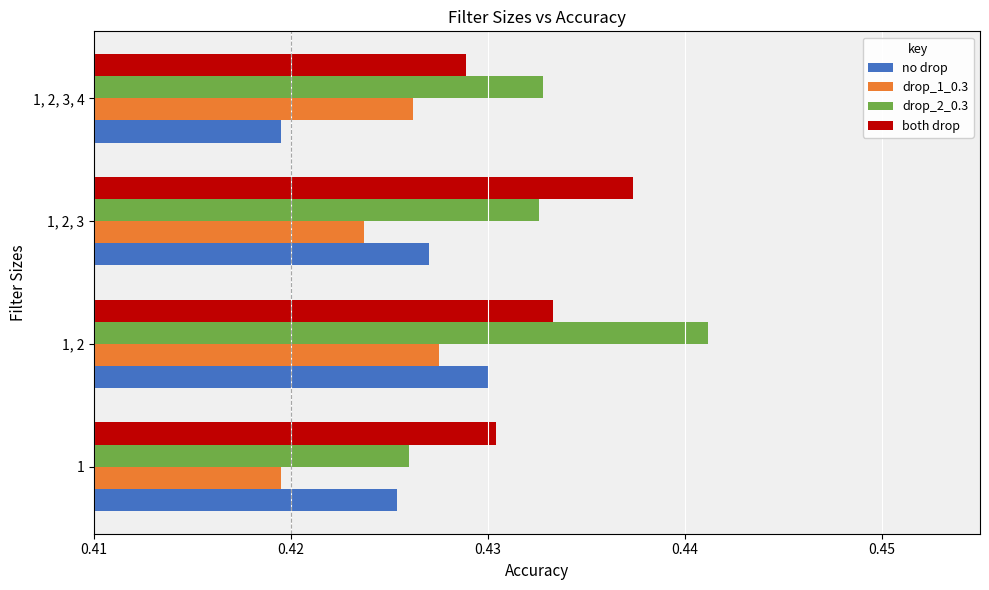

How many drop_1_0.3 values are between 0 and 1?

4